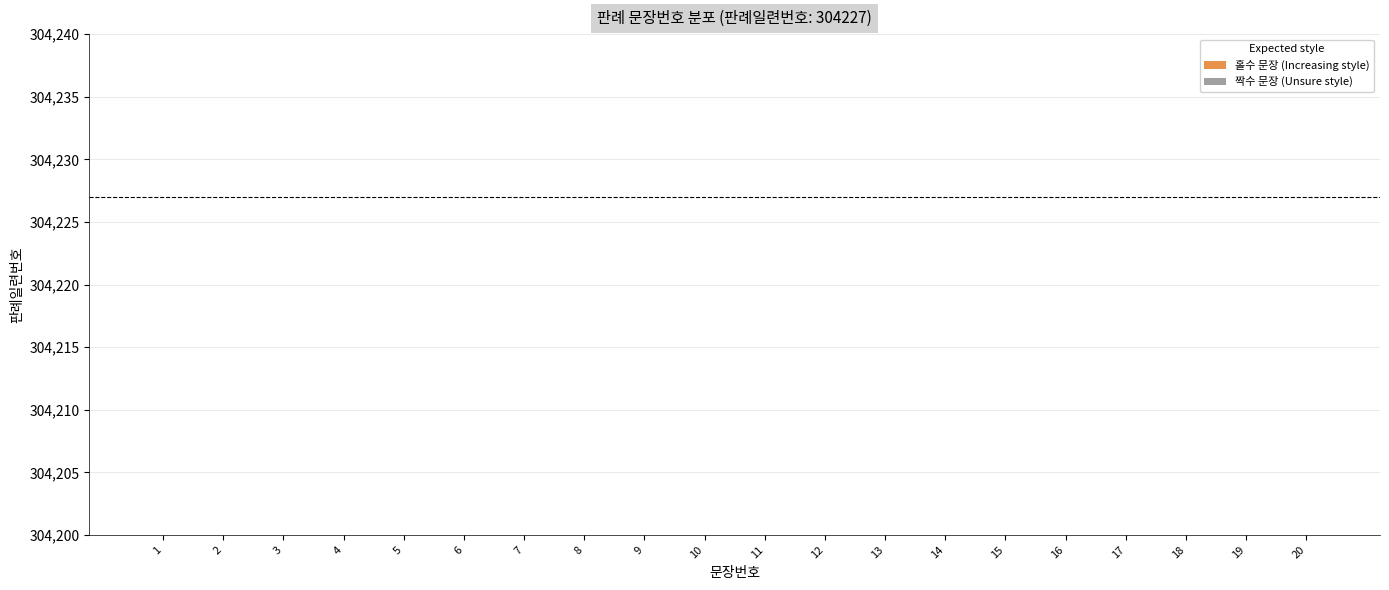

Where does the data first go above 11?

12